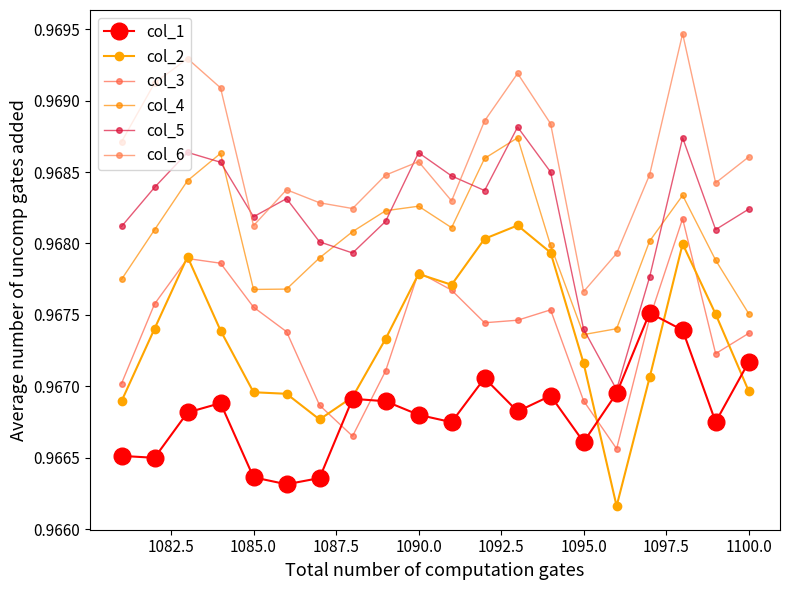

What is the value of the col_5 point at the 15th from the left?

1.0